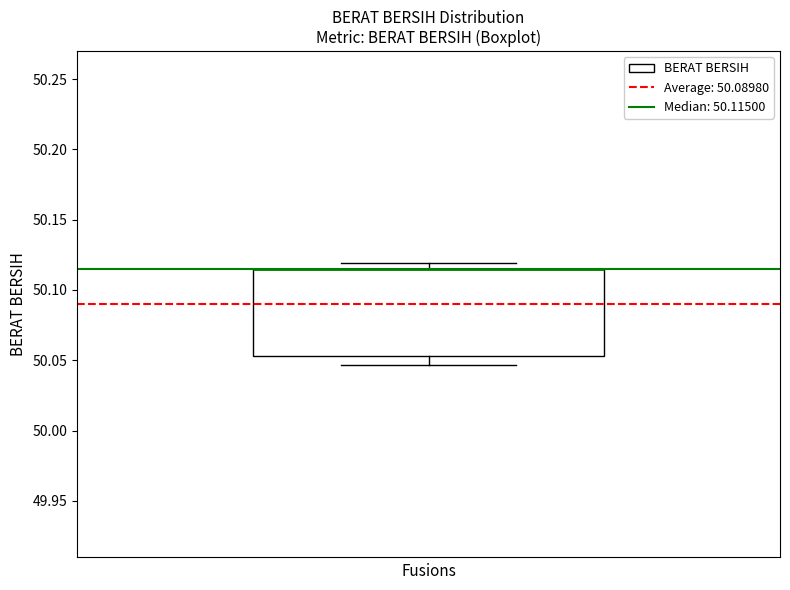

Transcribe this box plot: give where the median line is, the range the box spans, and where the two whiskers end, as read against the y-axis. The values are not printed on the chart, so give them approximately, as read against the axis.

median 50.115 (drawn on the box's upper edge), box 50.055 to 50.115, whiskers 50.045 to 50.120